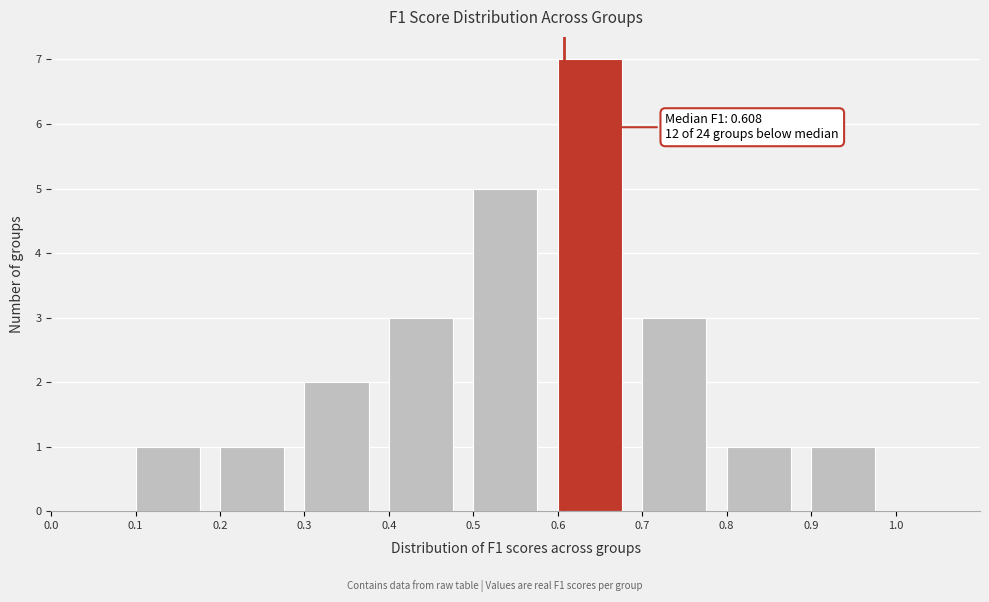

Which range on the x-axis has the tallest bar?

0.6 to 0.7